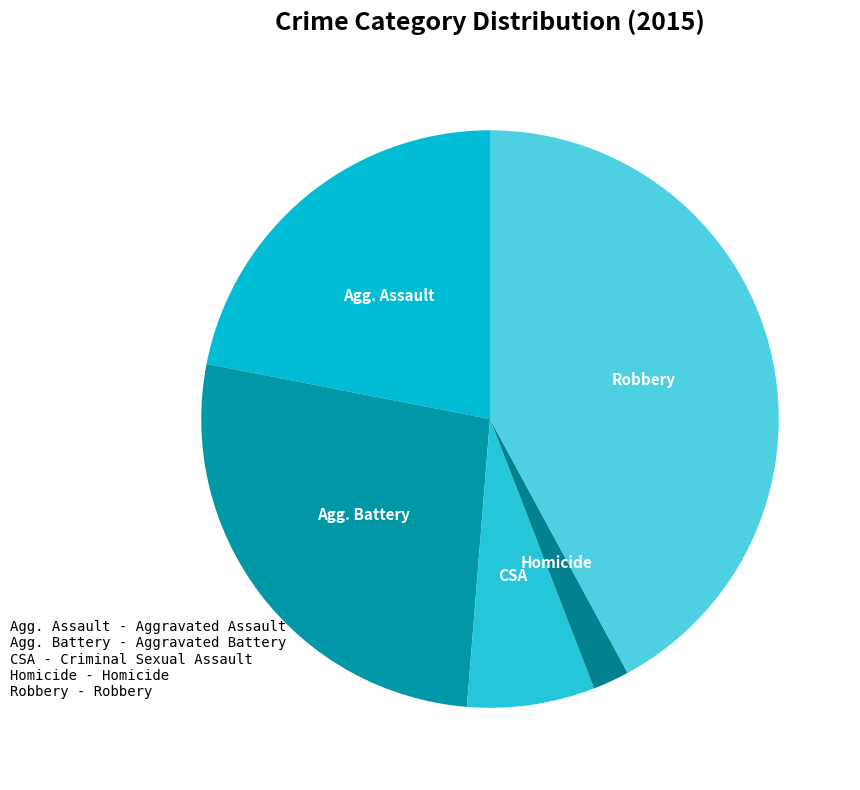

How many segments does this pie chart have?

5